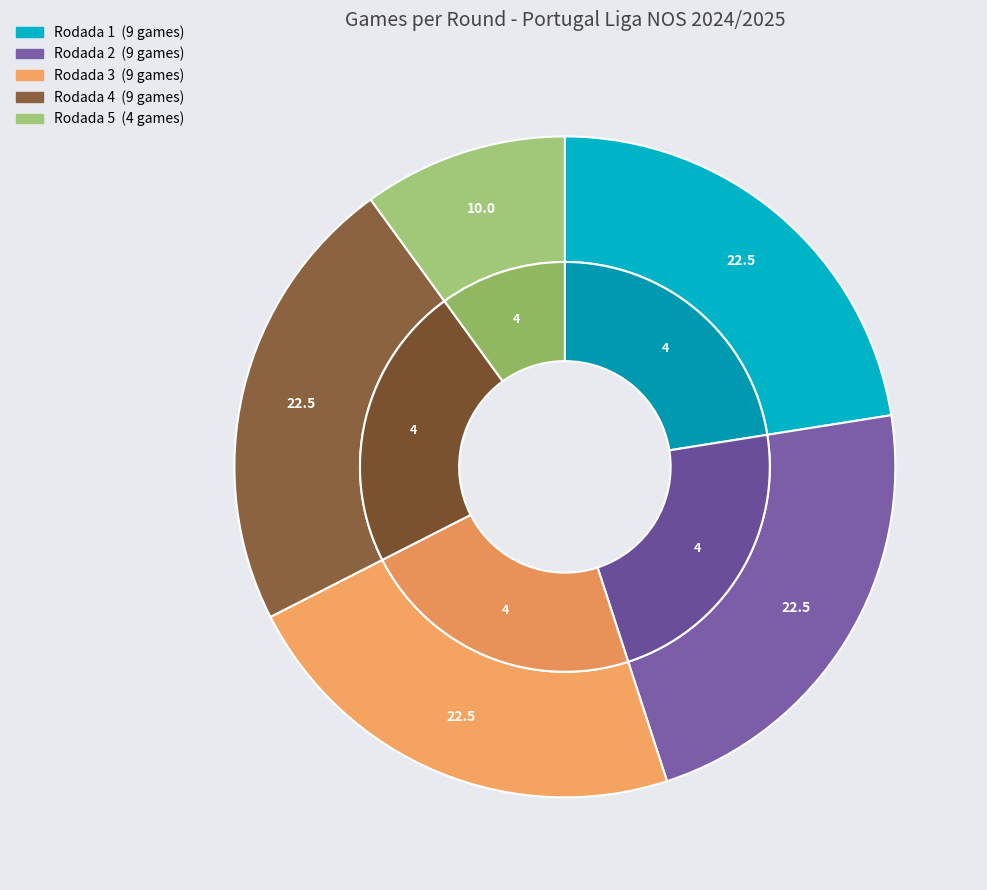

To the nearest percent, what portion does Rodada 4 represent?

22%